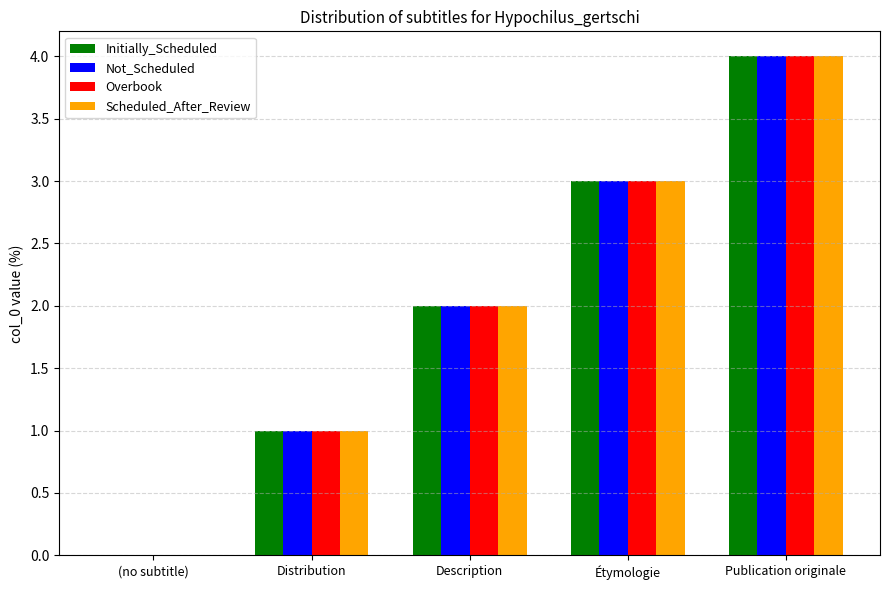

Is it true that Not_Scheduled equals 3 at Étymologie?

True